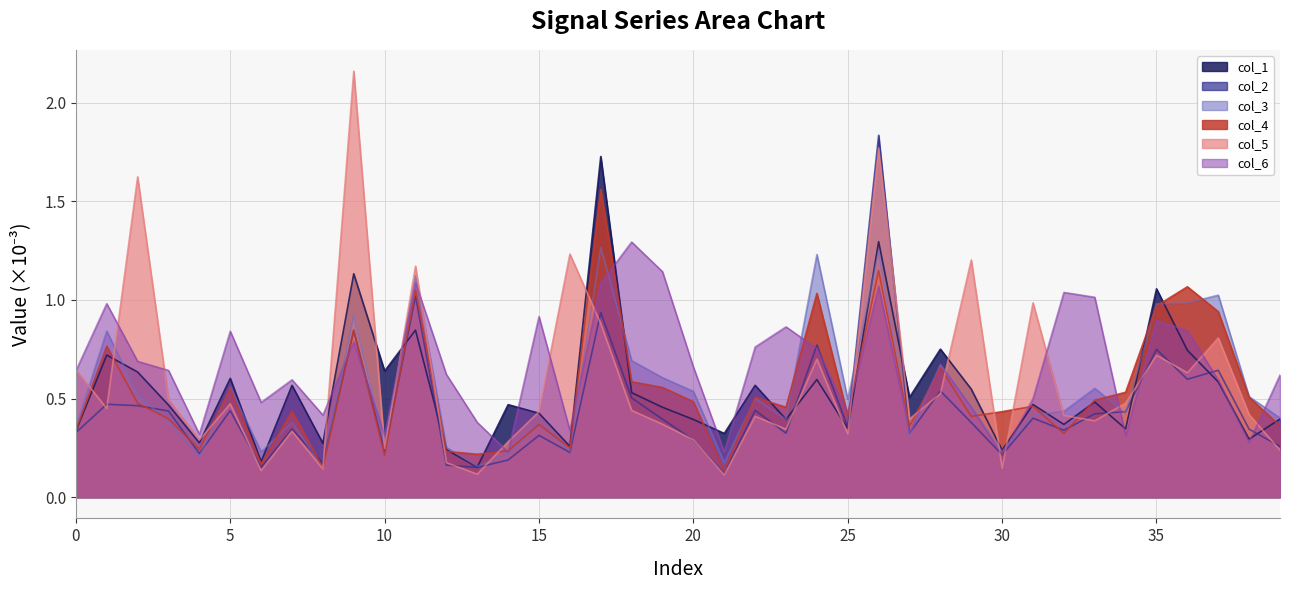

What is the average value of the col_4 series?

0.5